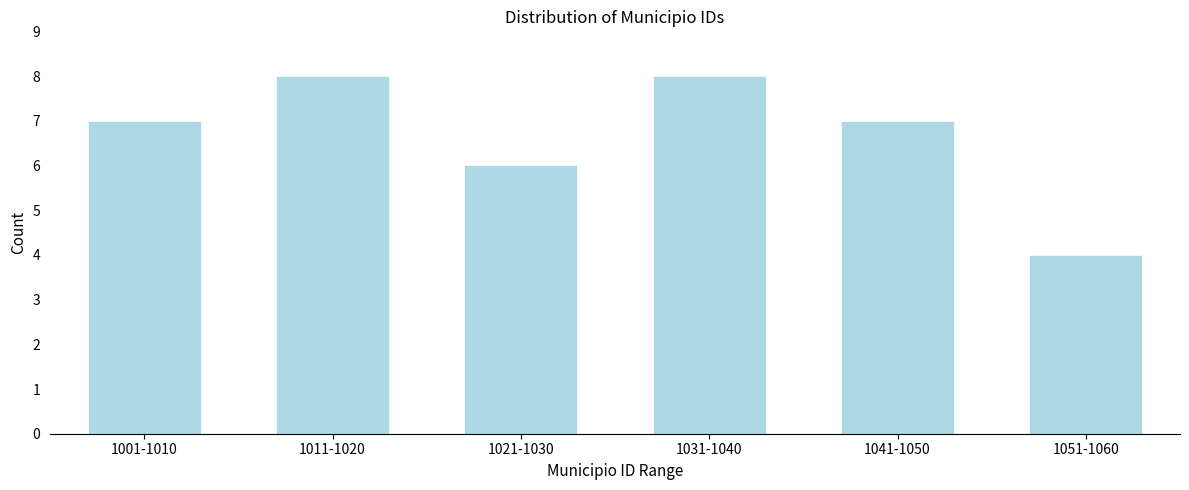

Reading left to right, transcribe all the data shown in this chart.

1001-1010=7	1011-1020=8	1021-1030=6	1031-1040=8	1041-1050=7	1051-1060=4